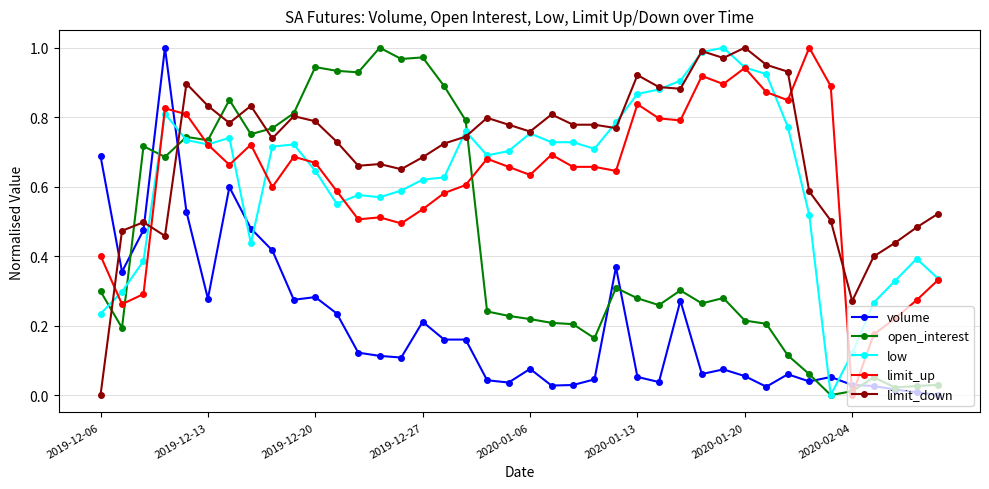

How many intersections are there between volume and low?

5